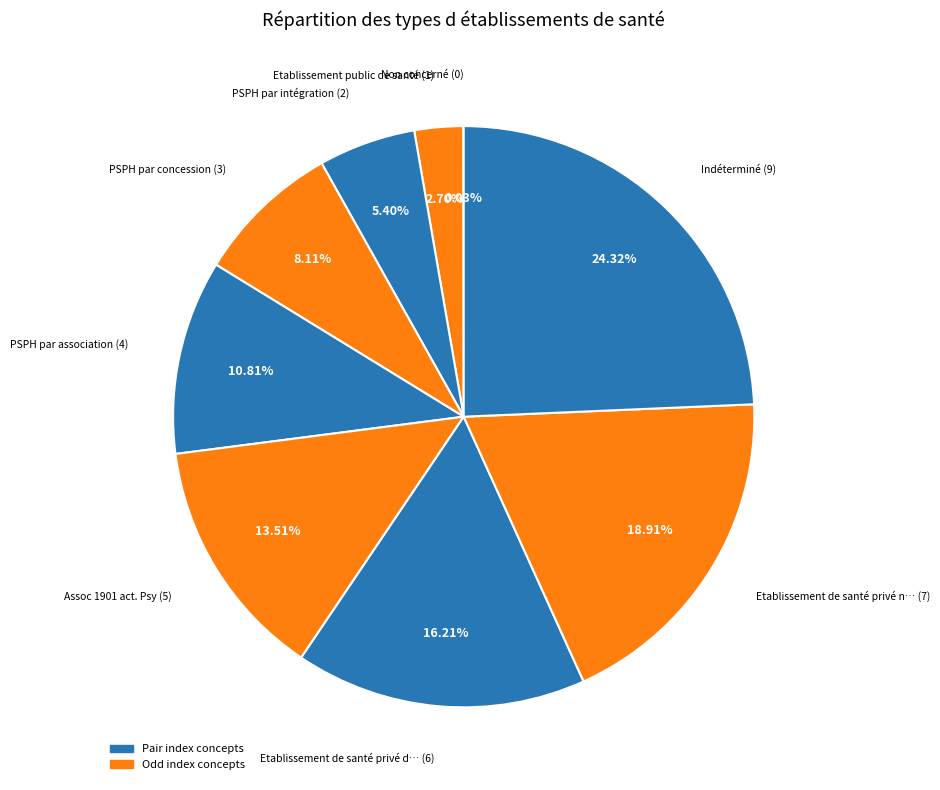

How many segments does this pie chart have?

9